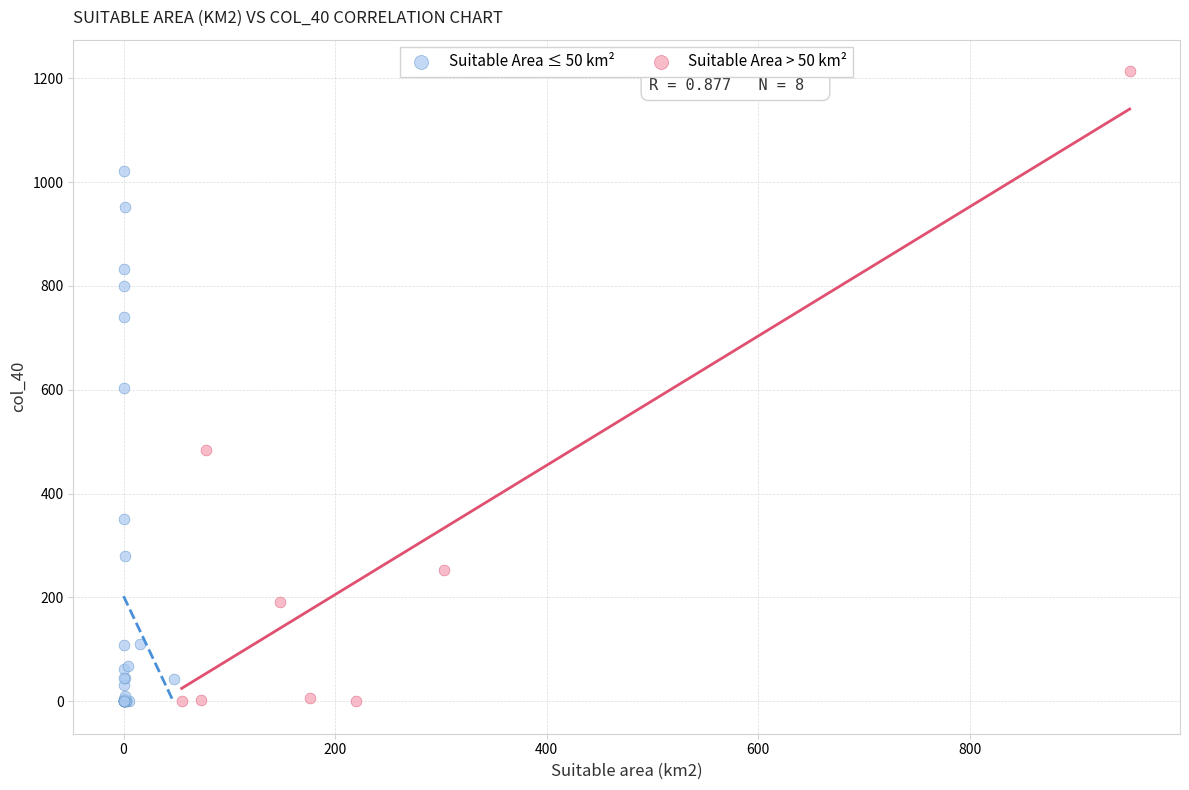

Which series has the largest Y range (max minus min)?

Suitable Area > 50 km²